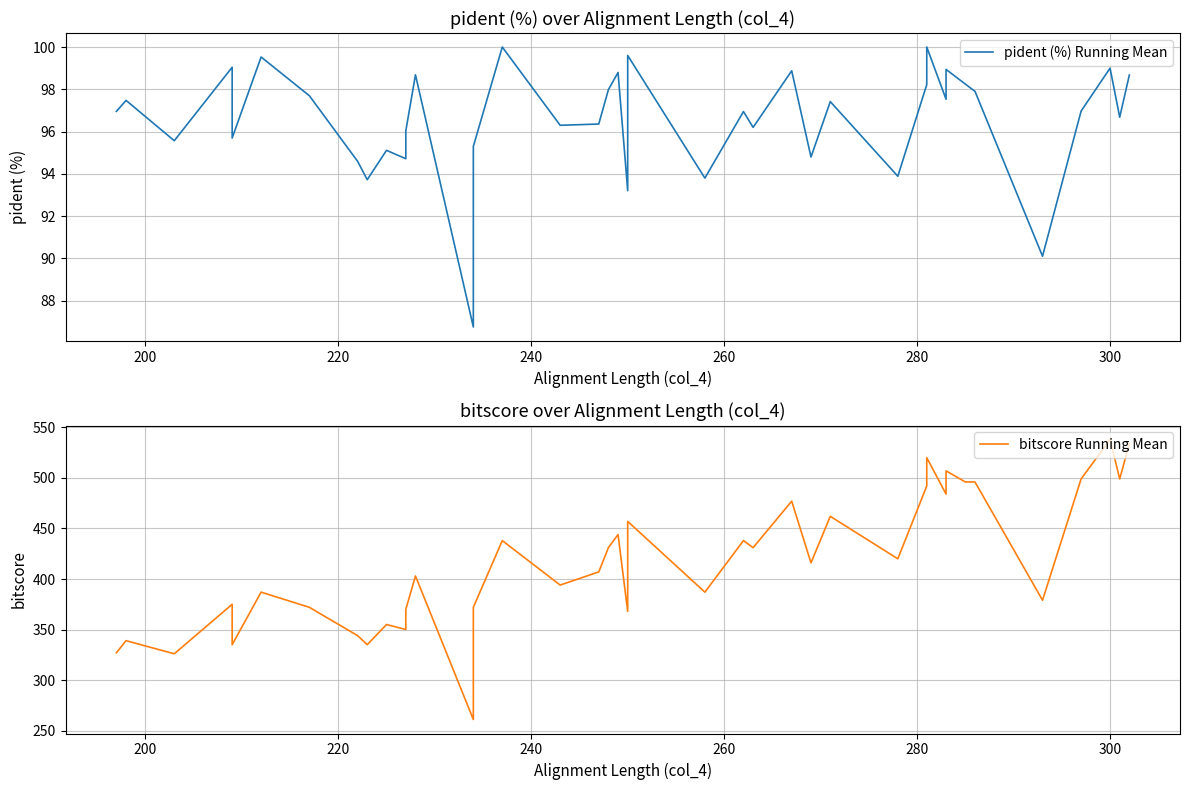

Reading left to right, what are all the values shown in this chart?

pident (%) Running Mean: 97.0	97.5	95.6	99.0	95.7	99.5	97.7	94.6	93.7	95.1	94.7	96.0	98.7	86.8	95.3	100.0	96.3	96.4	98.0	98.8	93.2	99.6	93.8	96.9	96.2	98.9	94.8	97.4	93.9	98.2	100.0	97.5	98.9	98.2	97.9	90.1	97.0	99.0	96.7	98.7
bitscore Running Mean: 327.0	339.0	326.0	375.0	335.0	387.0	372.0	344.0	335.0	355.0	350.0	370.0	403.0	261.0	372.0	438.0	394.0	407.0	431.0	444.0	368.0	457.0	387.0	438.0	431.0	477.0	416.0	462.0	420.0	492.0	520.0	484.0	507.0	496.0	496.0	379.0	499.0	538.0	499.0	534.0